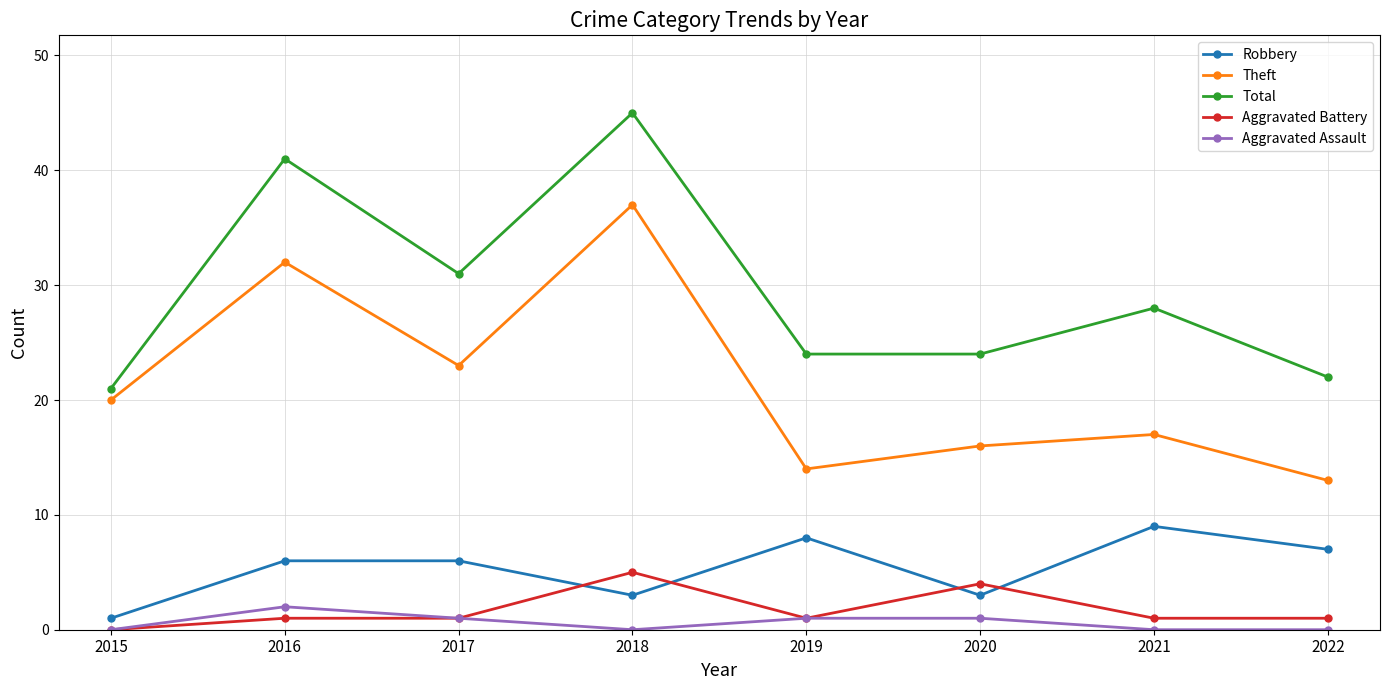

Reading left to right, list all the values displayed in this chart.

Robbery: 2015=1	2016=6	2017=6	2018=3	2019=8	2020=3	2021=9	2022=7
Theft: 2015=20	2016=32	2017=23	2018=37	2019=14	2020=16	2021=17	2022=13
Total: 2015=21	2016=41	2017=31	2018=45	2019=24	2020=24	2021=28	2022=22
Aggravated Battery: 2015=0	2016=1	2017=1	2018=5	2019=1	2020=4	2021=1	2022=1
Aggravated Assault: 2015=0	2016=2	2017=1	2018=0	2019=1	2020=1	2021=0	2022=0